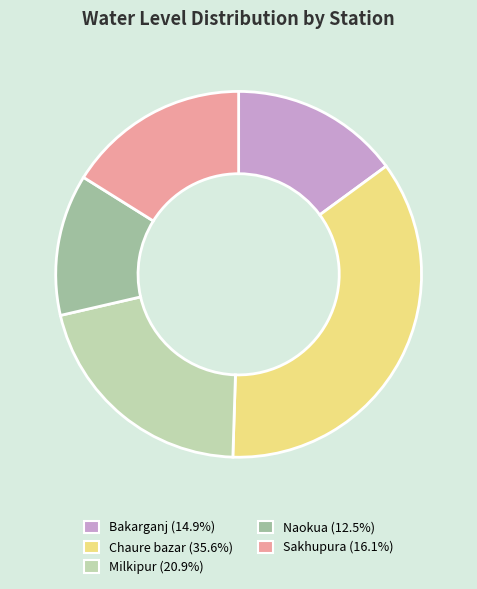

Rank the categories by value from lowest to highest.

Naokua, Bakarganj, Sakhupura, Milkipur, Chaure bazar